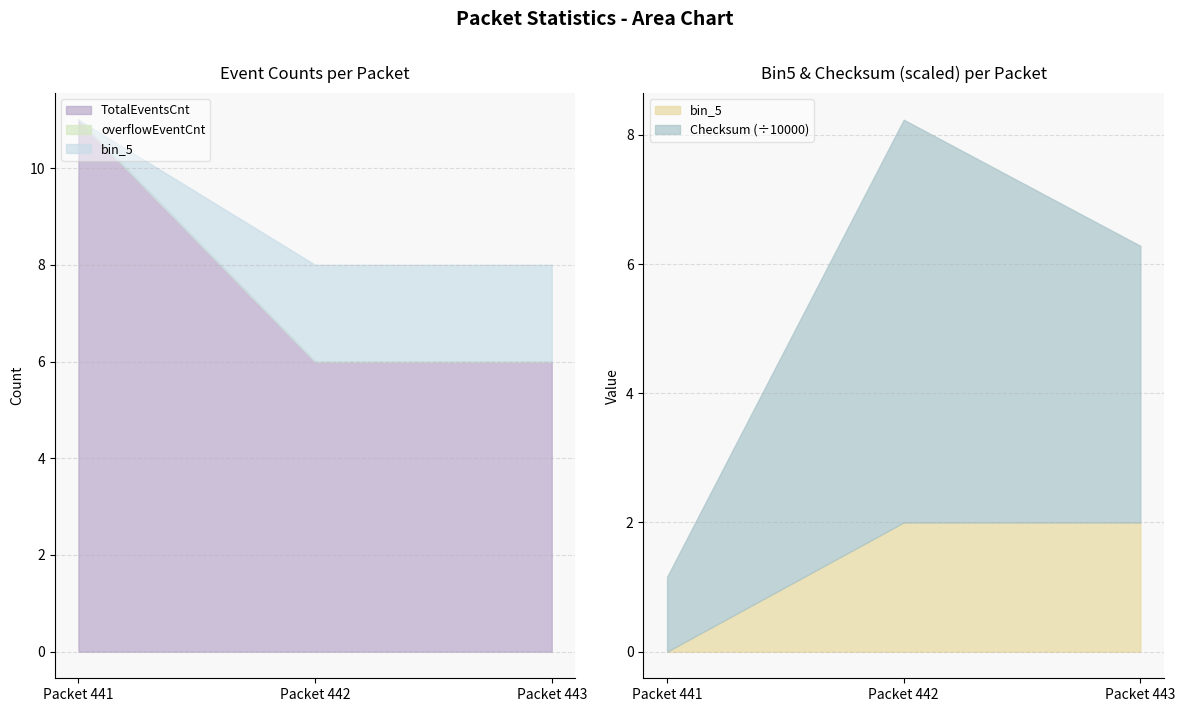

At which category does the chart reach its peak across all series?

Packet 442